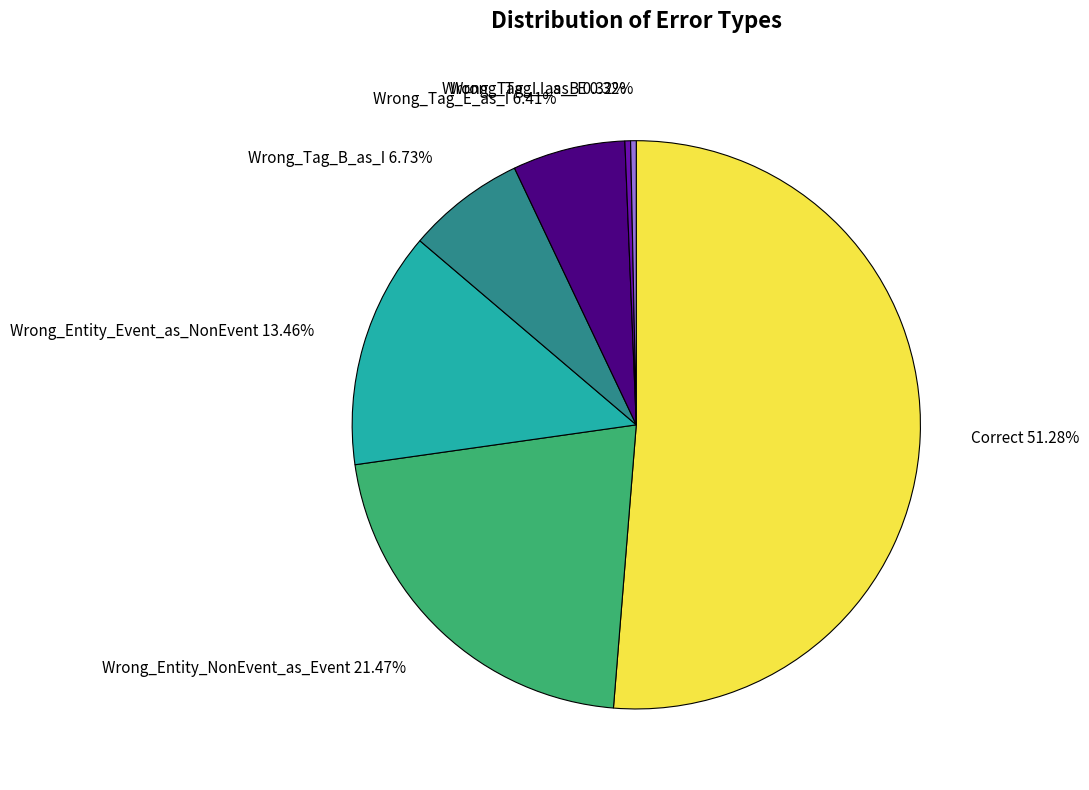

Do Wrong_Tag_E_as_I 6.41% and Wrong_Entity_Event_as_NonEvent 13.46% together represent more than half of the pie?

No